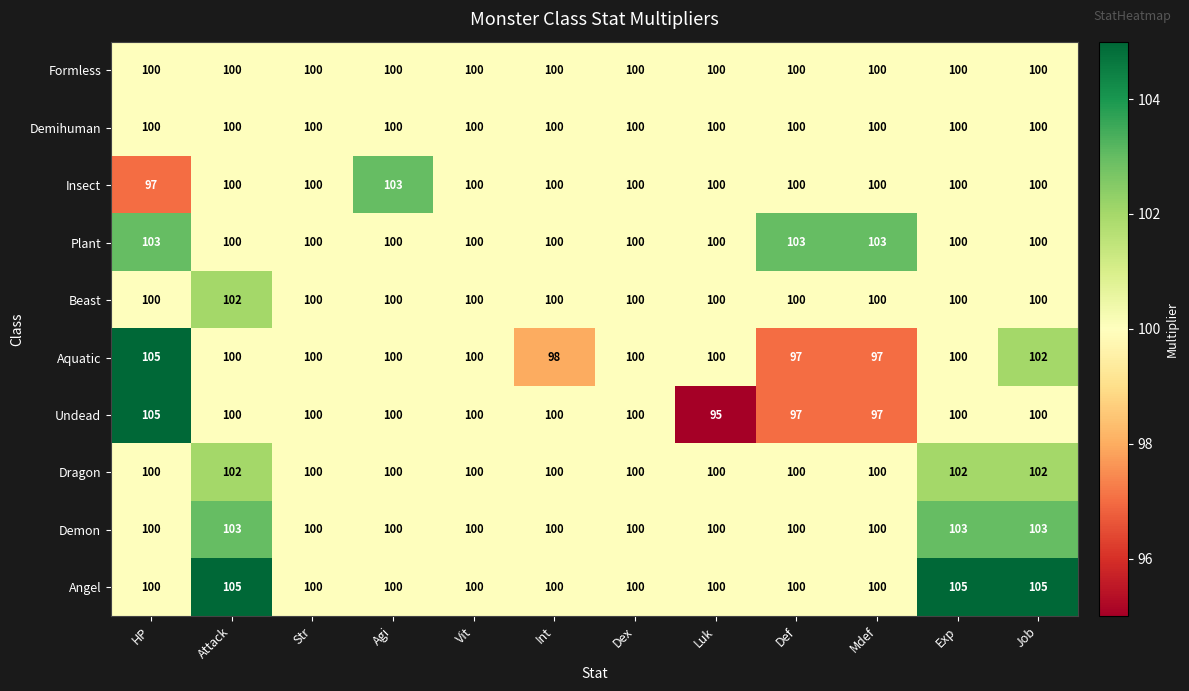

What is the minimum value shown in the chart?

95